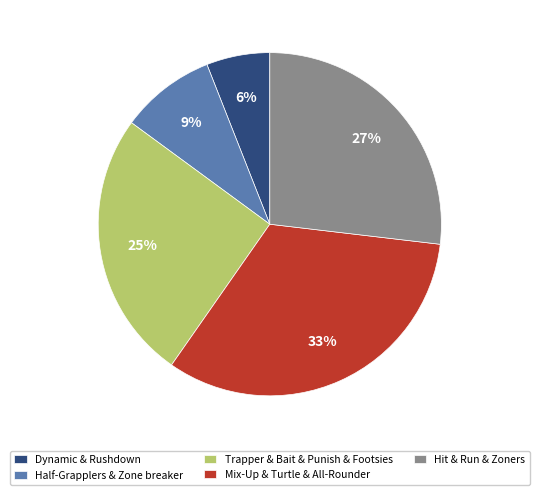

How many slices are in this pie chart?

5